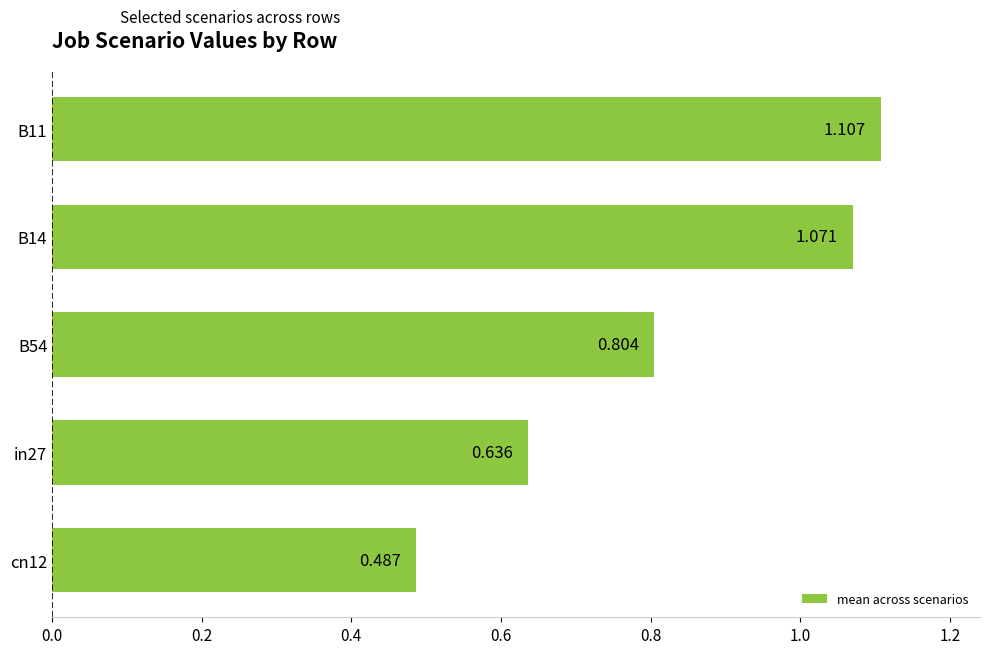

What is the greatest value displayed?

1.1